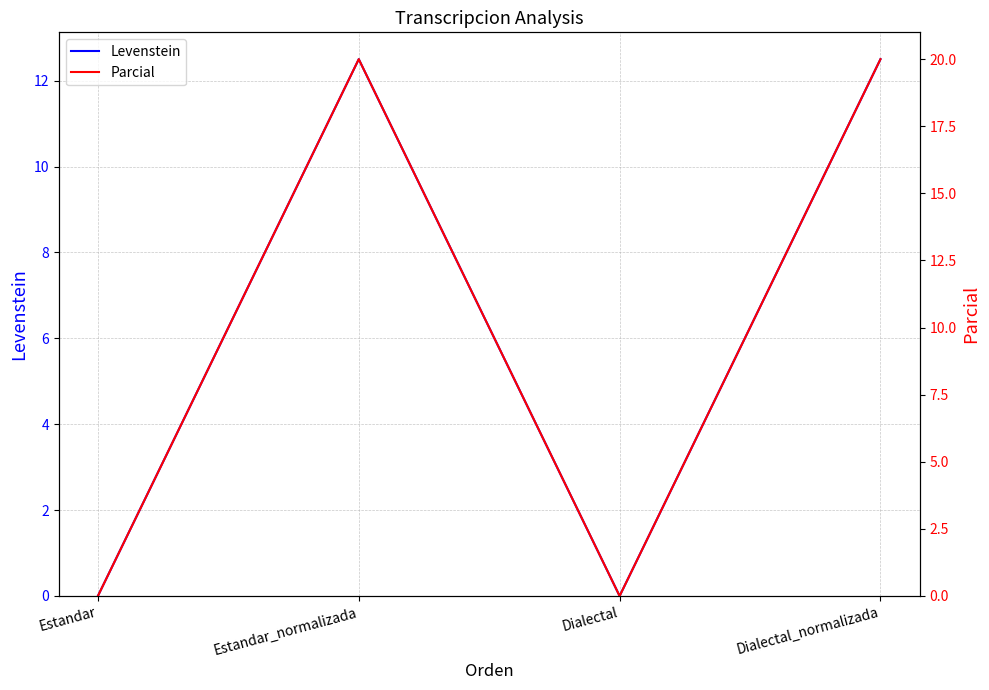

Between Estandar and Dialectal_normalizada, which is larger?

Dialectal_normalizada